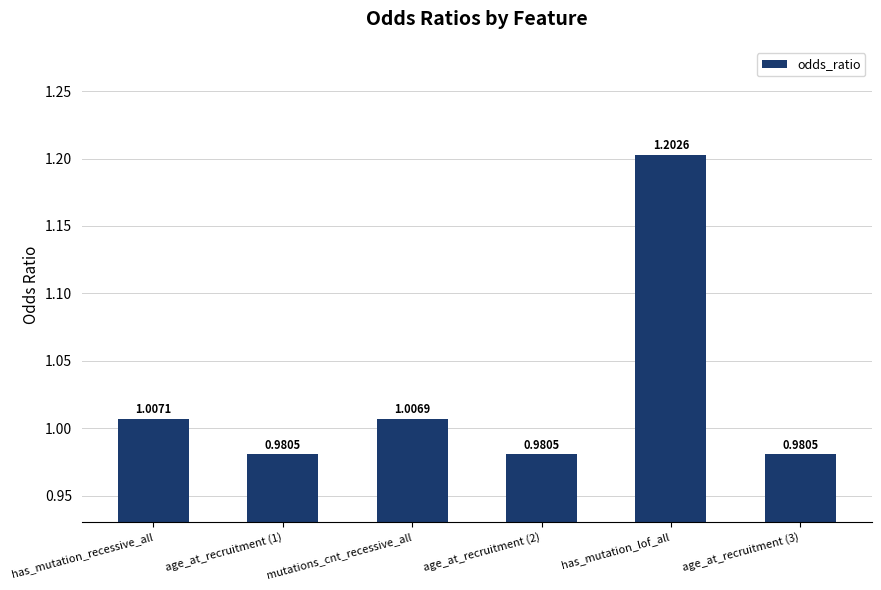

How many data points are less than 1?

3